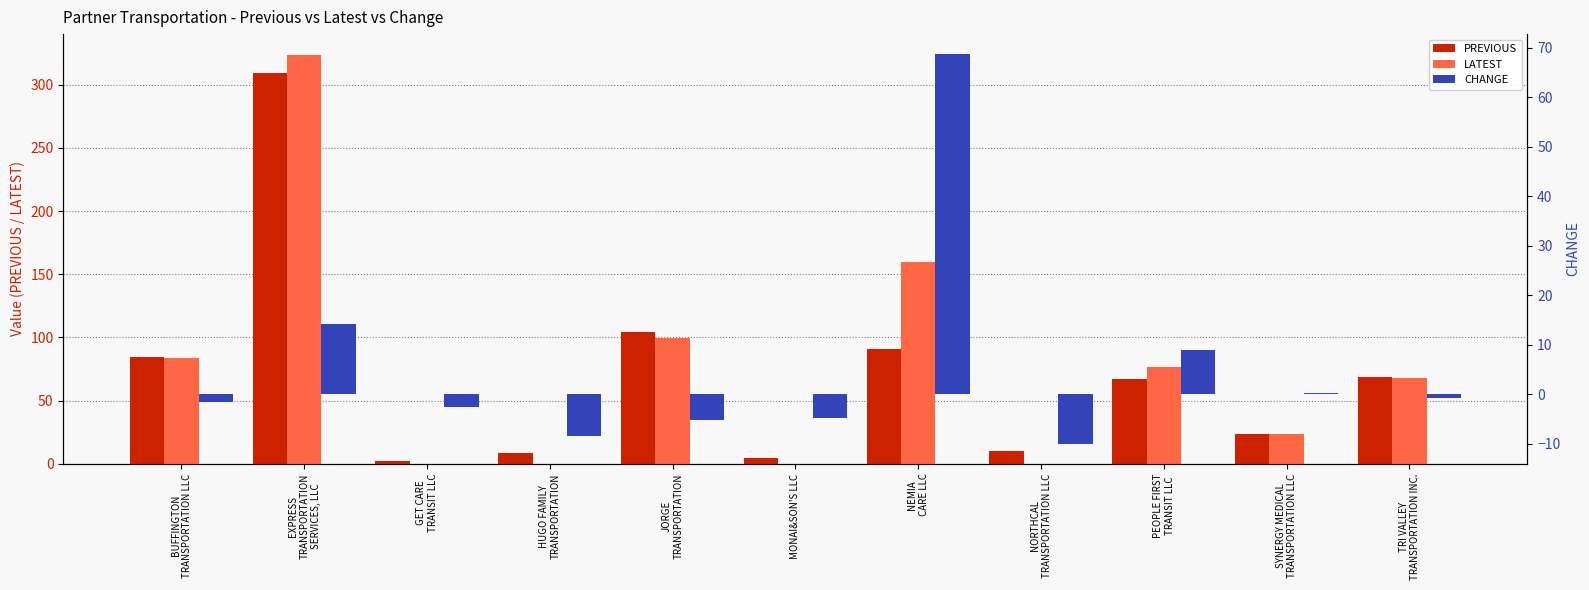

What is the sum of the PREVIOUS values at BUFFINGTON
TRANSPORTATION LLC and GET CARE
TRANSIT LLC?

87.3